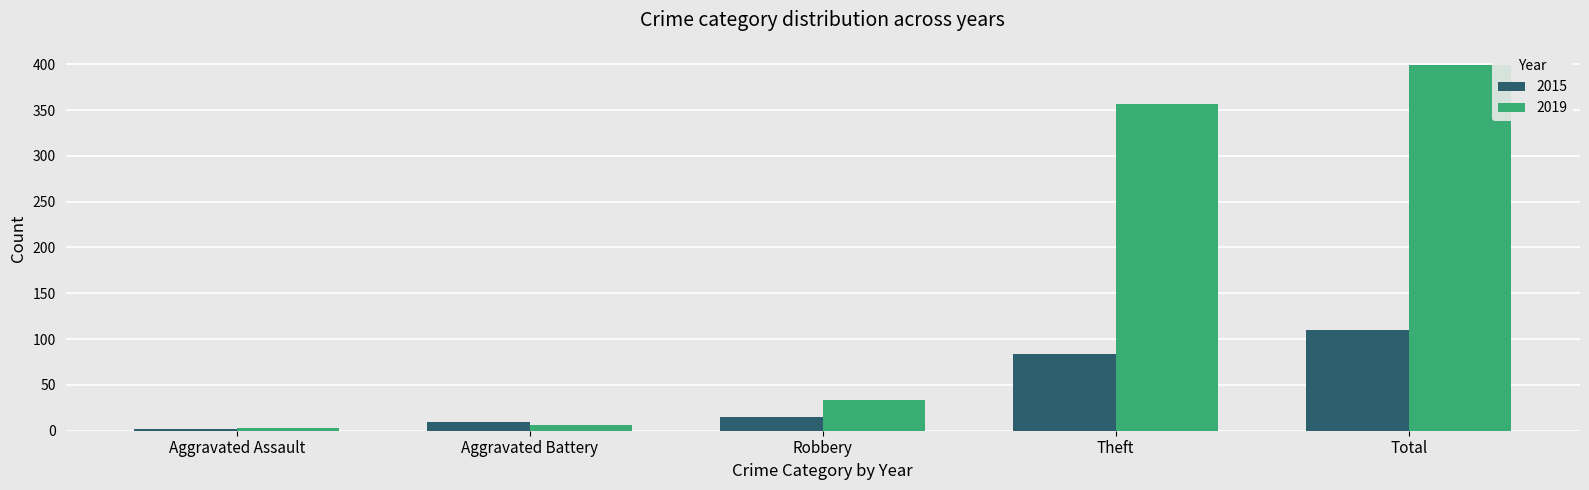

What position from the left is Aggravated Assault?

1